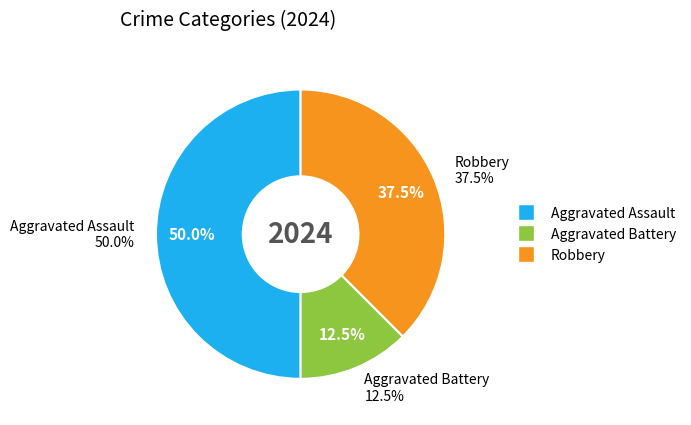

The Aggravated Assault slice represents 50% of the pie. True or false?

True